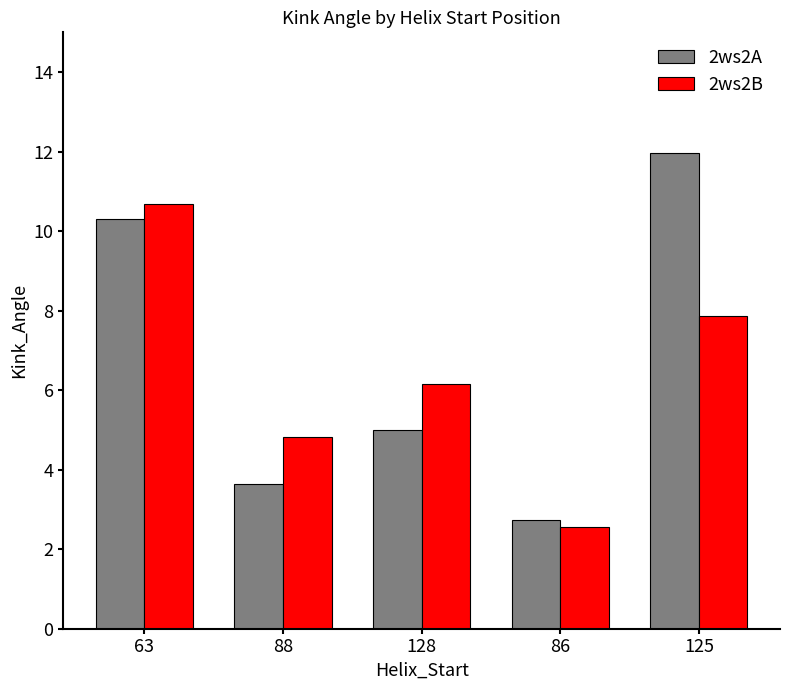

Reading left to right, what are all the values shown in this chart?

2ws2A: 63=10.3	88=3.6	128=5.0	86=2.7	125=12.0
2ws2B: 63=10.7	88=4.8	128=6.2	86=2.5	125=7.9